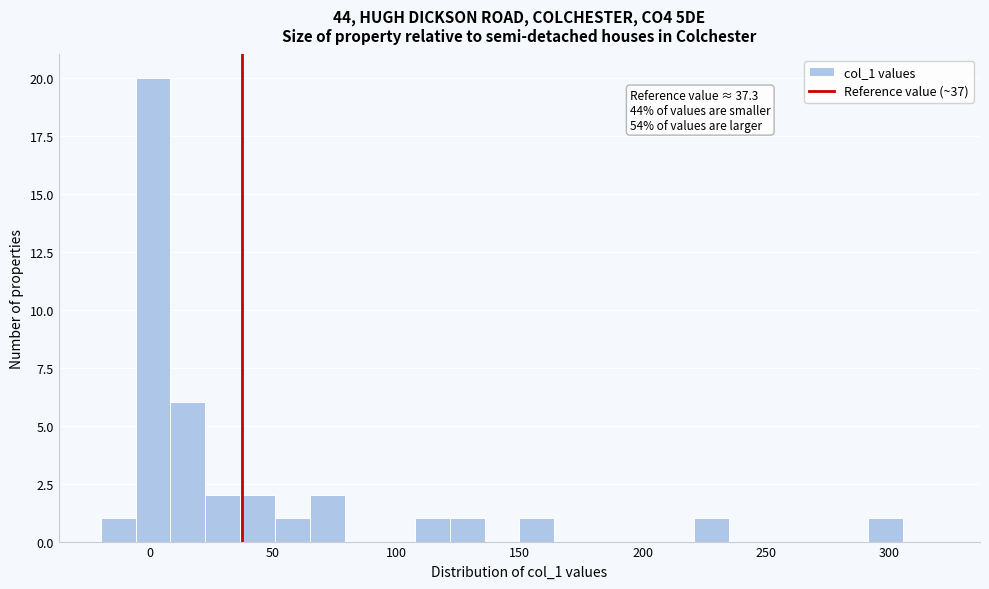

Read against the x-axis, roughly where is the centre of the tallest bar?

0